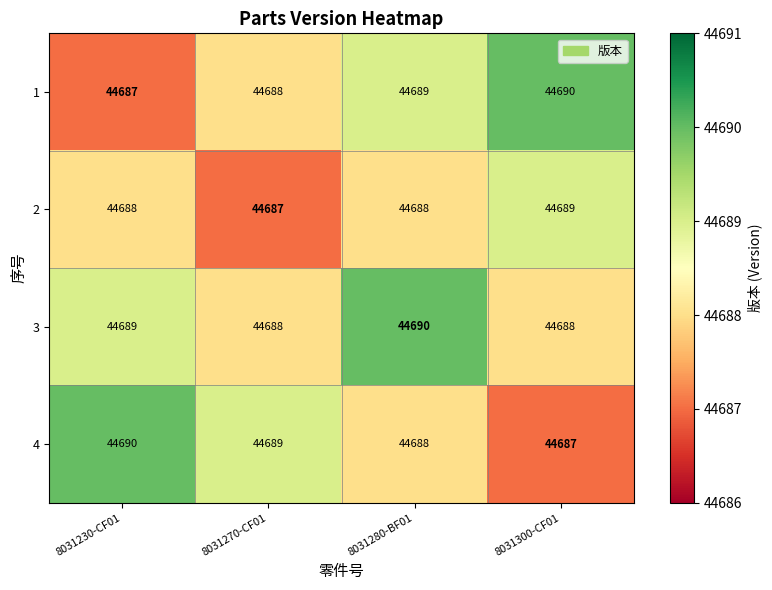

What is the sum of all 3 values?

178755